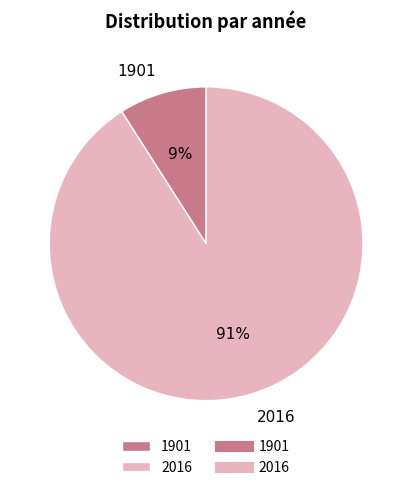

Rank the categories by value from lowest to highest.

1901, 2016